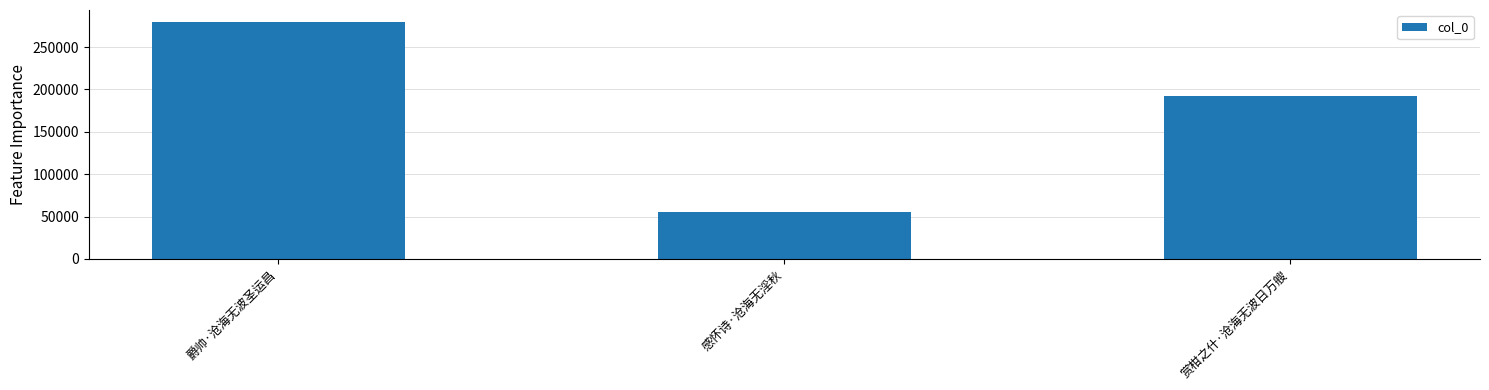

What is the label of the 3rd bar from the left?

赏柑之什·沧海无波日万艘